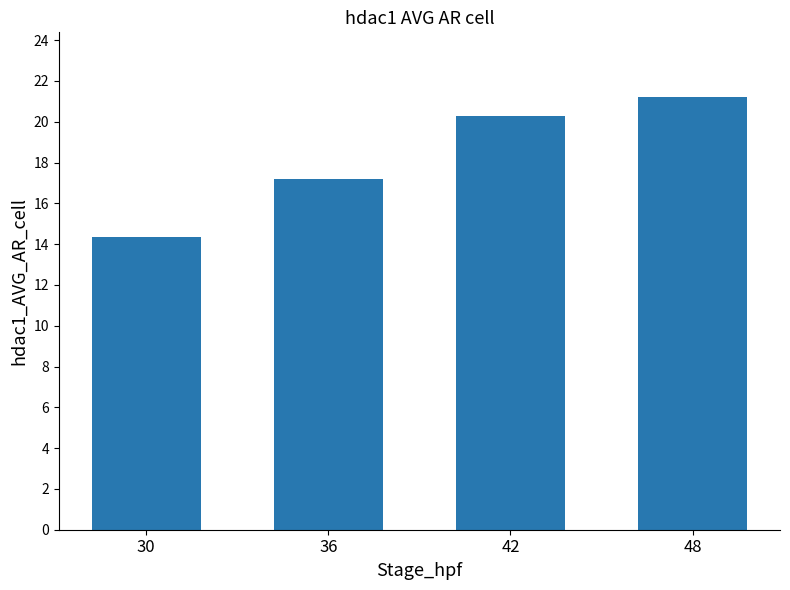

What is the difference between the second highest and minimum values?

5.9